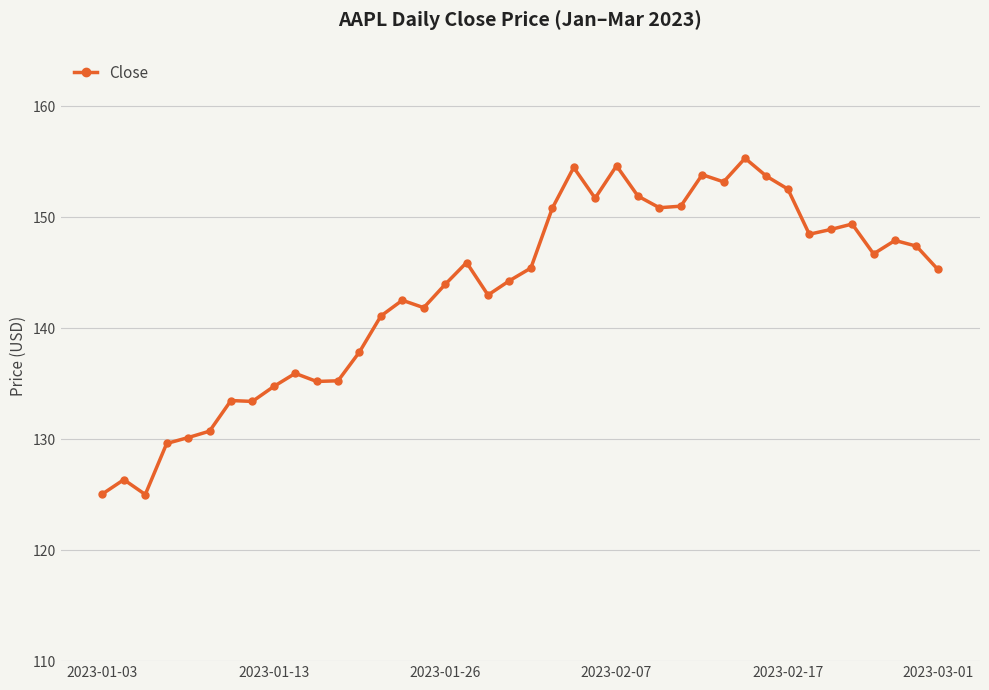

What is the average value?

143.2